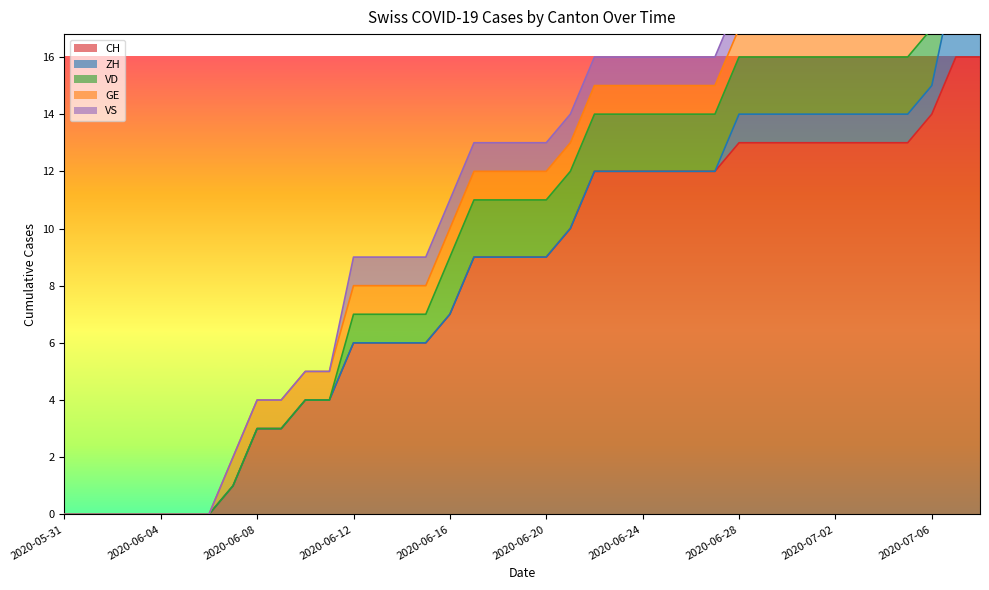

True or false: VD has more than 2 points higher than both neighbors.

False